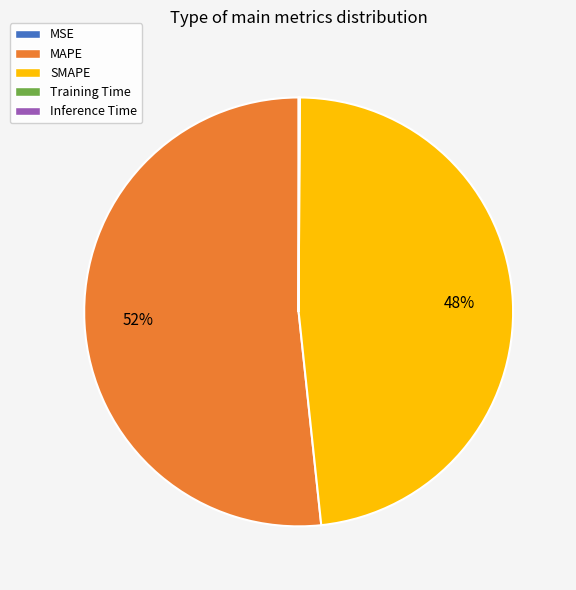

True or false: SMAPE accounts for 61% of the total.

False